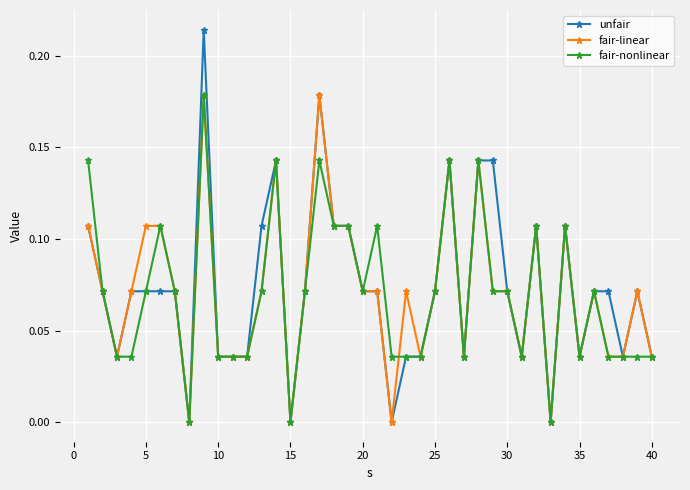

Which series has the widest spread of values?

unfair